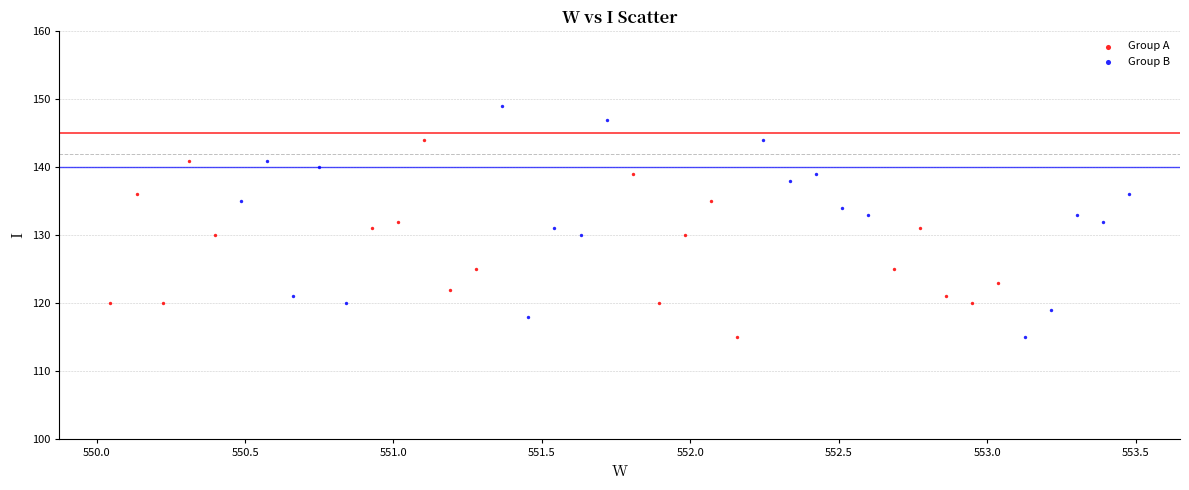

Which series contains the highest Y value?

Group B